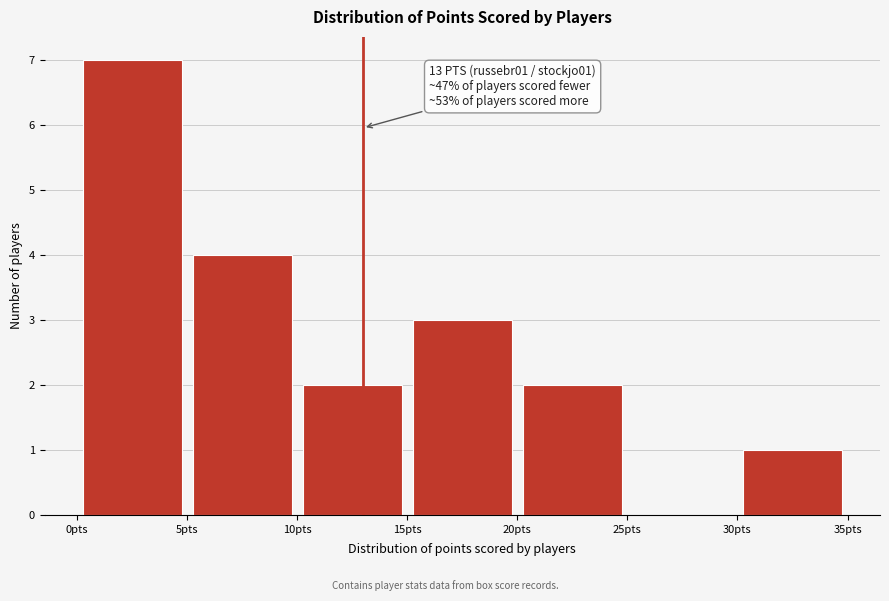

Which range on the x-axis has the tallest bar?

0 to 5